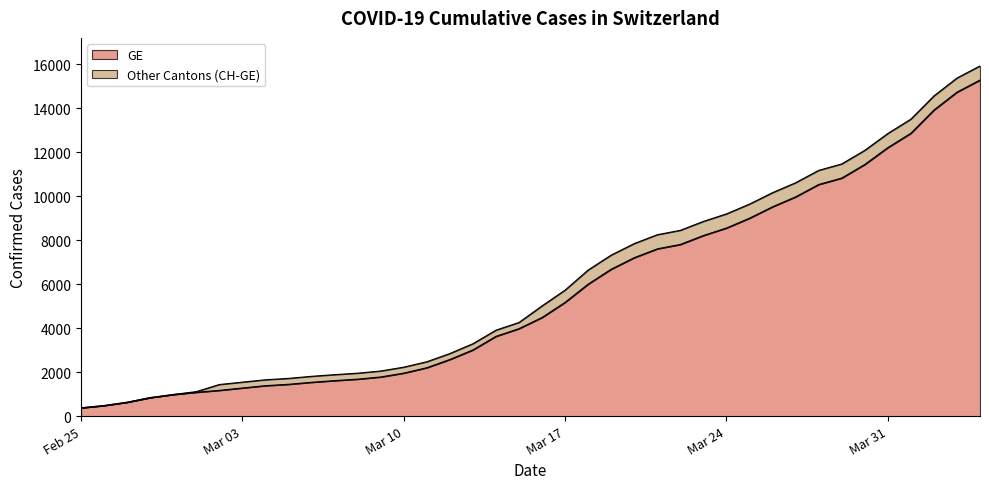

The GE series shows 1681 at 2020-03-08. True or false?

True